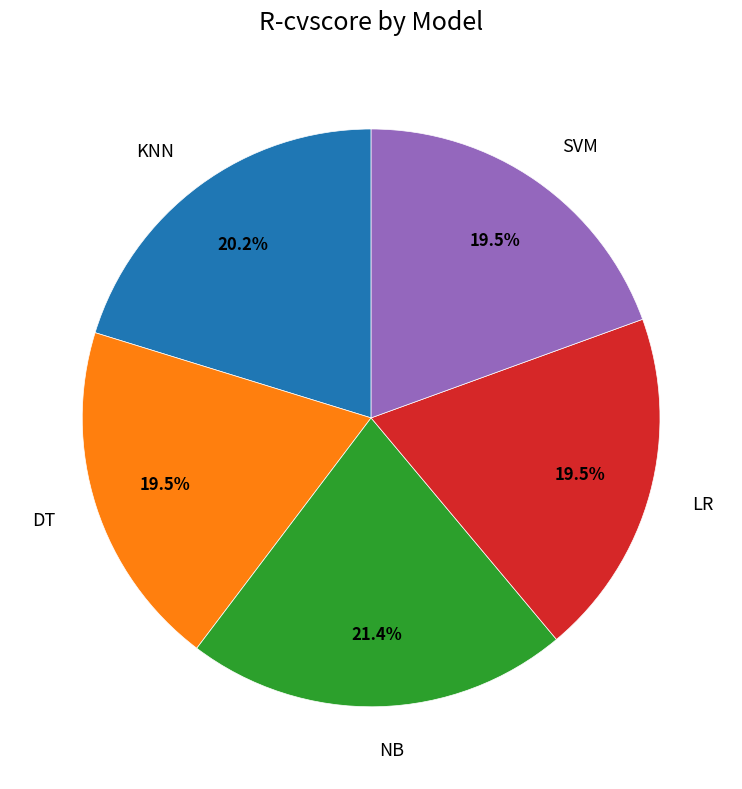

What percentage is NOT represented by SVM?

80.5%